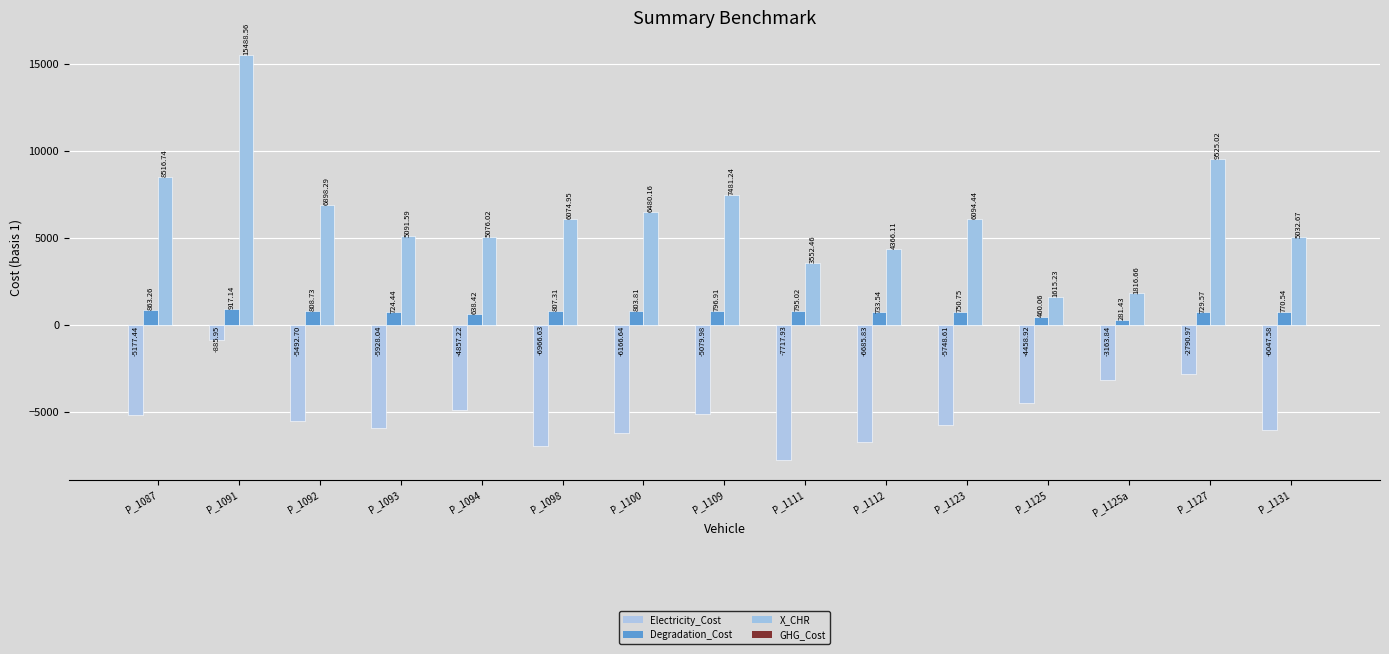

At which category is the sum across all series the highest?

P_1091